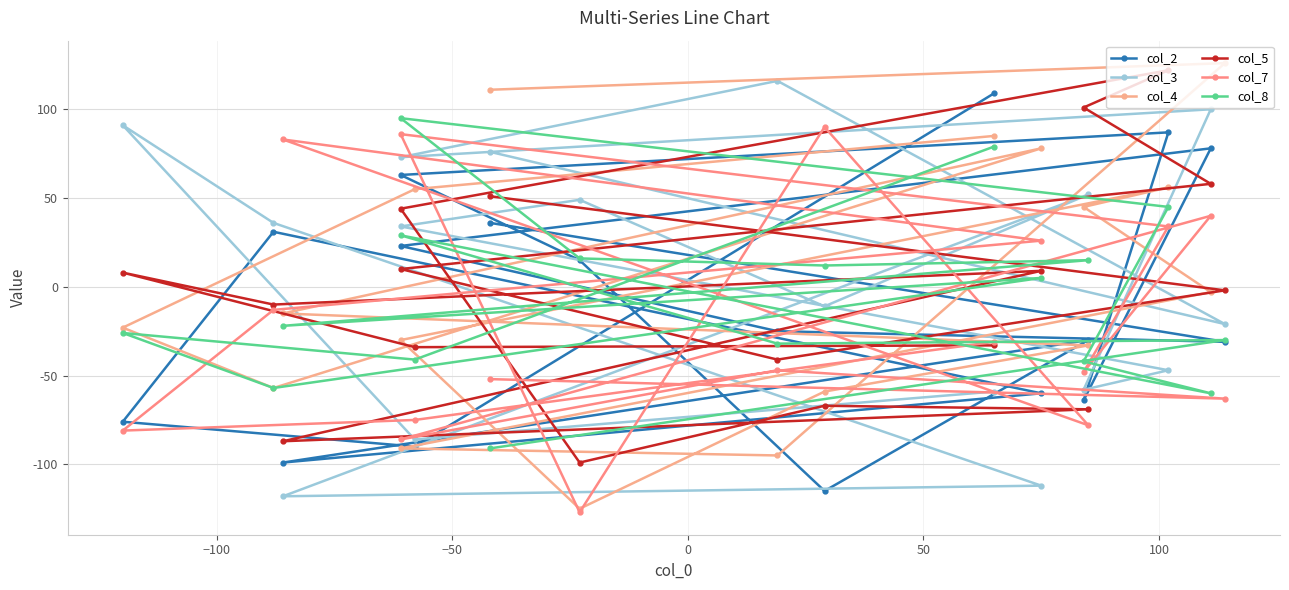

Reading left to right, list all the values displayed in this chart.

col_2: 109	-90	-76	31	-60	-99	-30	-115	15	63	87	-64	78	23	-25	-31	36
col_3: -59	-86	91	36	-112	-118	52	-11	49	34	-47	-58	100	73	116	-21	76
col_4: 85	55	-23	-57	78	-15	-33	-59	-125	-30	56	45	-3	-91	-95	126	111
col_5: -33	-34	8	-10	9	-87	-69	-67	-99	44	122	101	58	10	-41	-2	51
col_7: -31	-75	-81	-13	26	83	-78	90	-127	86	34	-48	40	-86	-47	-63	-52
col_8: 79	-41	-26	-57	5	-22	15	12	16	95	45	-42	-60	29	-32	-30	-91